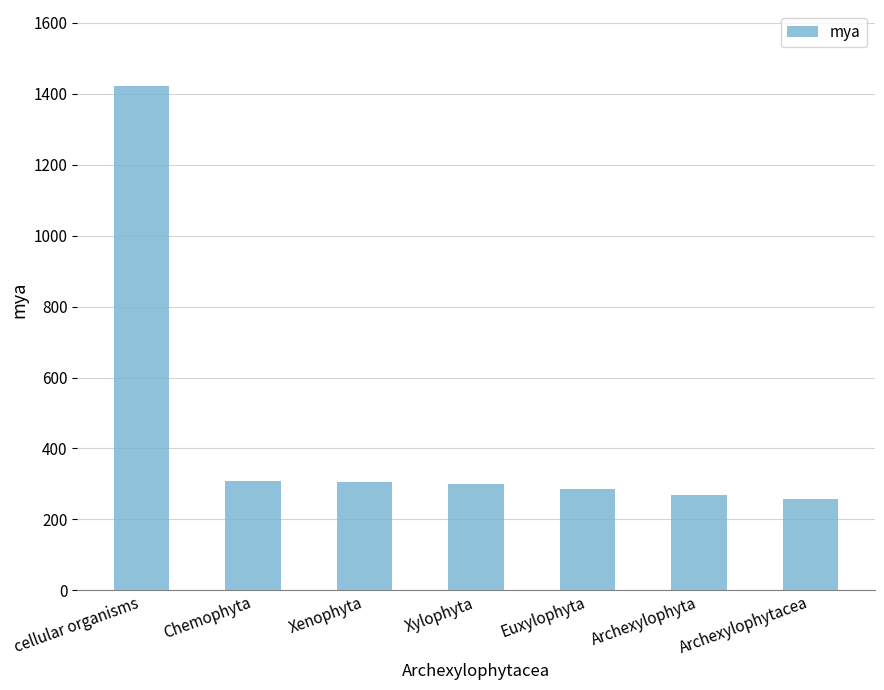

What is the label of the 5th bar from the right?

Xenophyta